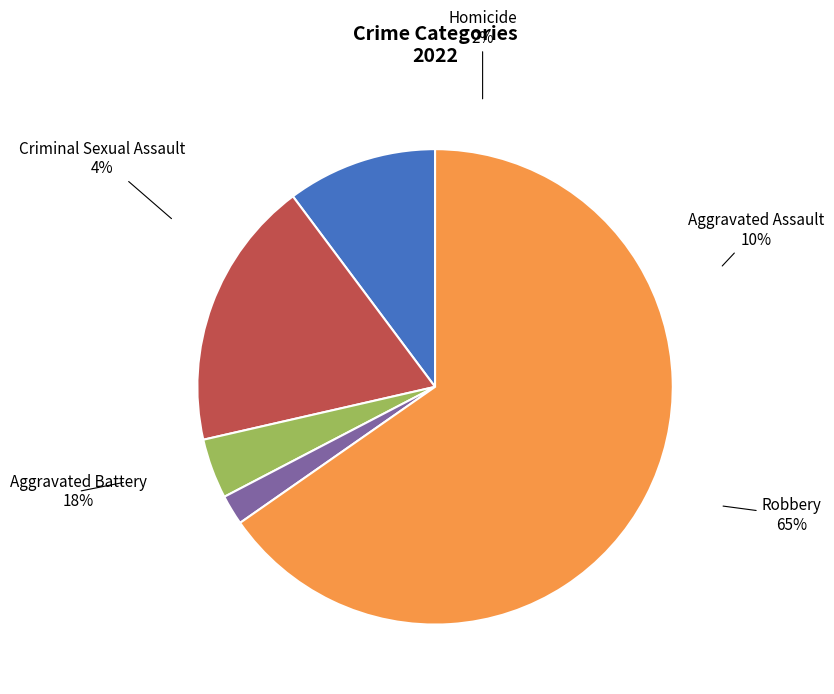

How many segments does this pie chart have?

5